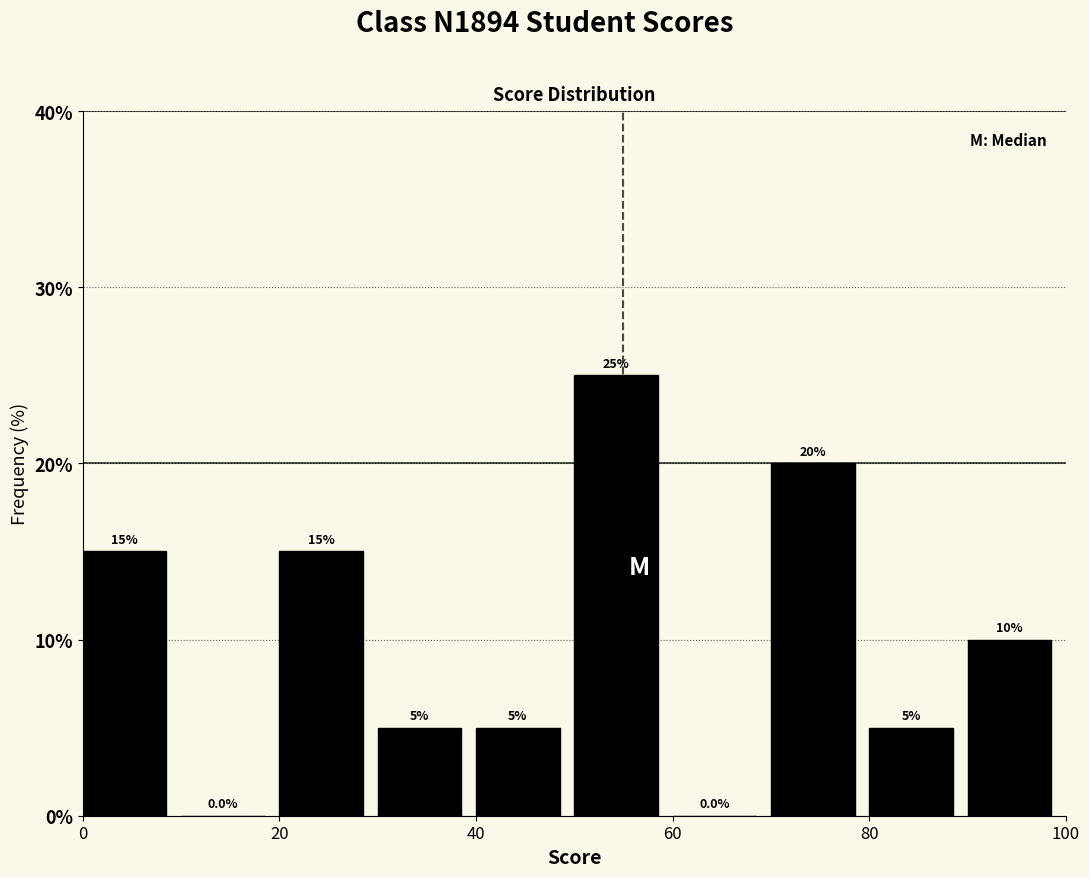

Reading left to right, list every bar in this chart as the range it spans on the x-axis followed by its height.

0 to 10: 15.0
10 to 20: 0.0
20 to 30: 15.0
30 to 40: 5.0
40 to 50: 5.0
50 to 60: 25.0
60 to 70: 0.0
70 to 80: 20.0
80 to 90: 5.0
90 to 100: 10.0